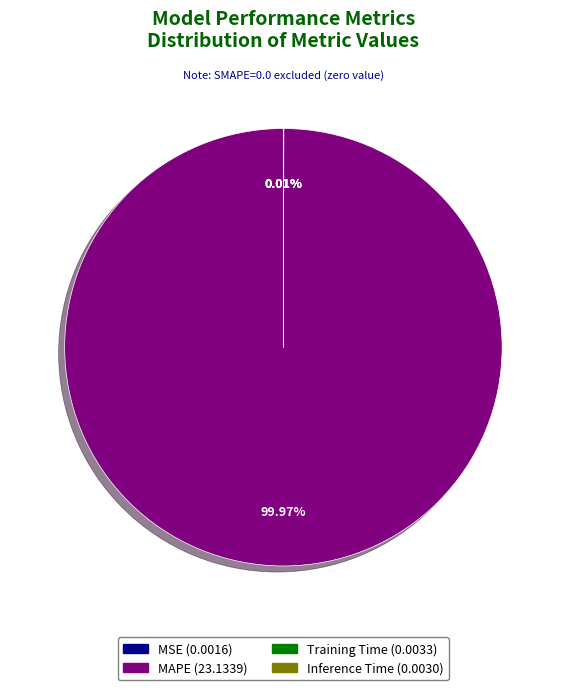

To the nearest percent, what portion does MAPE represent?

100%